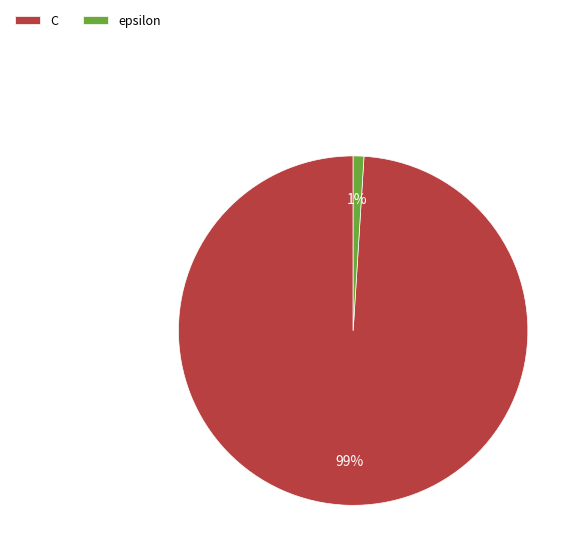

The C slice represents 99% of the pie. True or false?

True